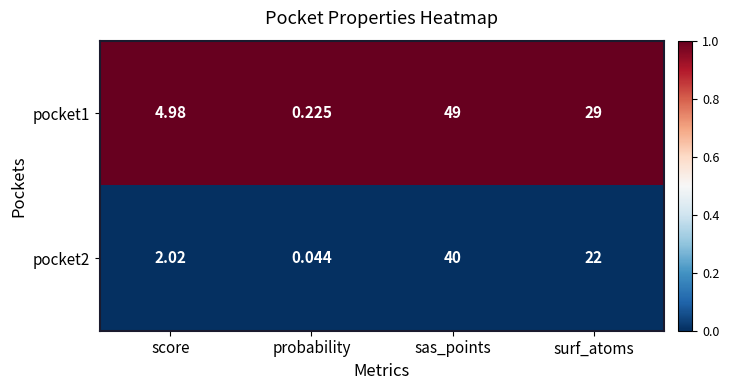

At probability, list the series in order from smallest to largest.

pocket2, pocket1